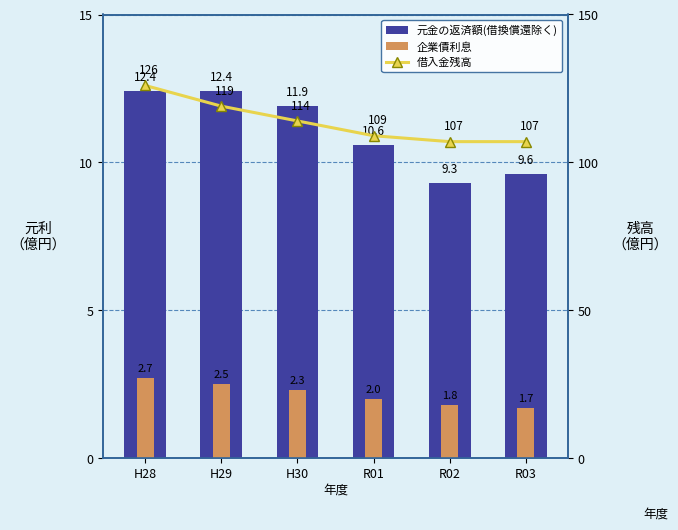

What is the minimum value for 借入金残高?

107.0